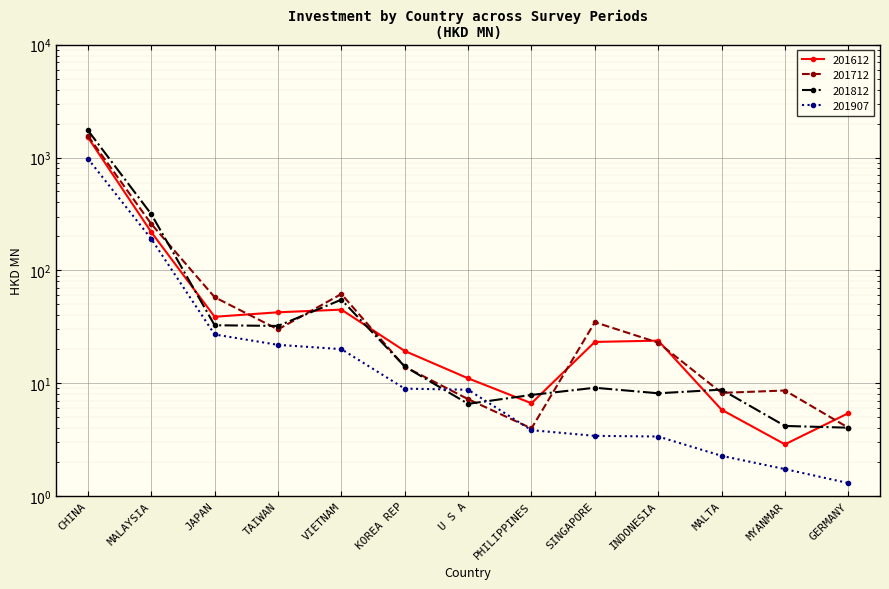

True or false: 201612 and 201907 intersect in this chart.

False